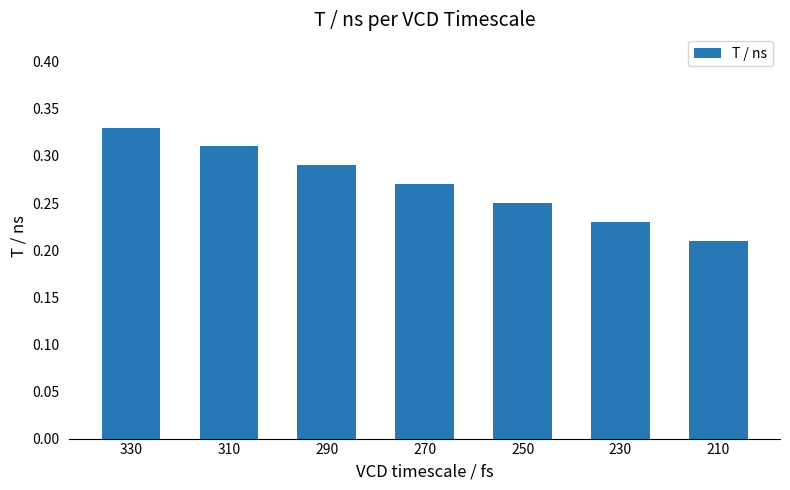

Which category has the lowest value across all series?

210